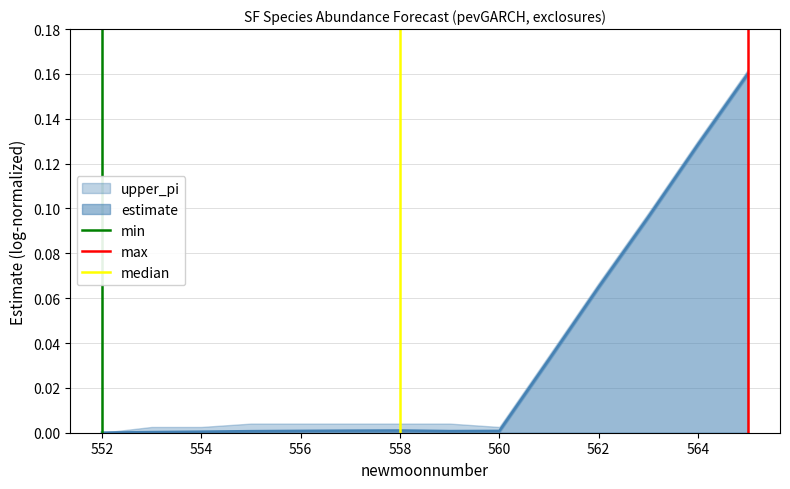

Is it true that estimate equals 0.0 at 558?

True